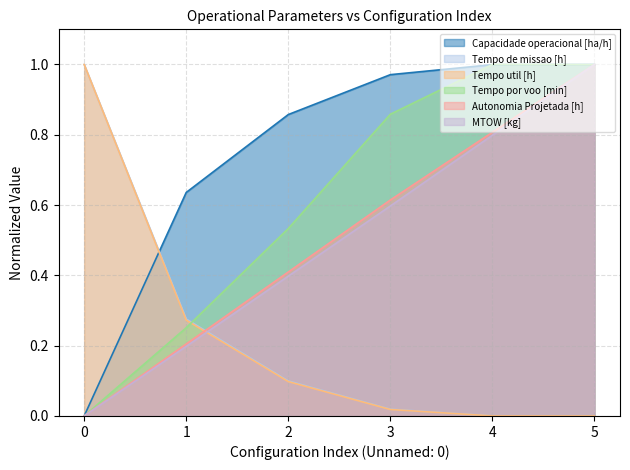

Rank the series by their maximum value, from lowest to highest.

Capacidade operacional [ha/h], Tempo de missao [h], Tempo util [h], Tempo por voo [min], Autonomia Projetada [h], MTOW [kg]